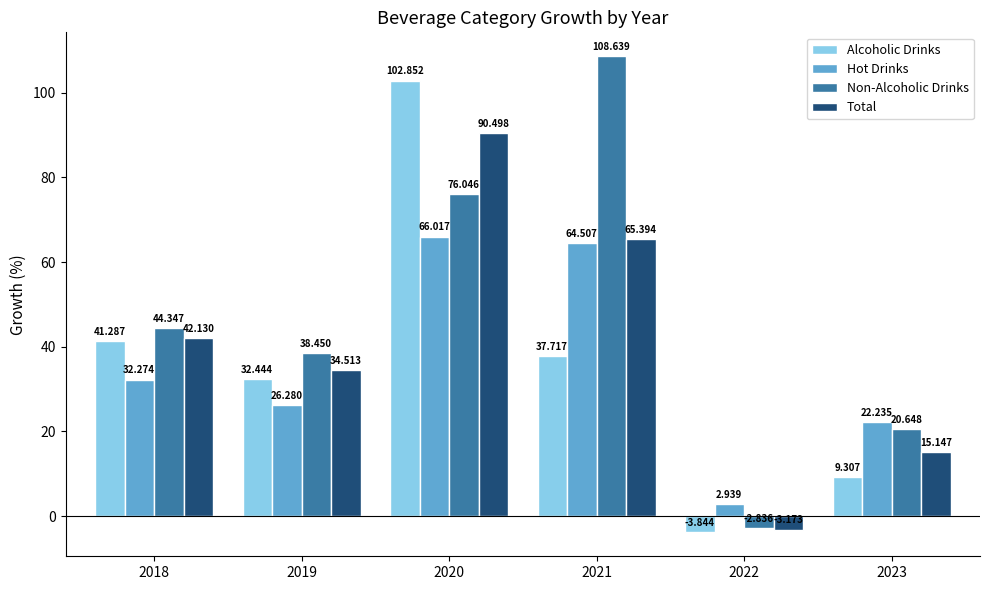

Is the value of Non-Alcoholic Drinks at 2019 greater than the value of Total at 2023?

Yes